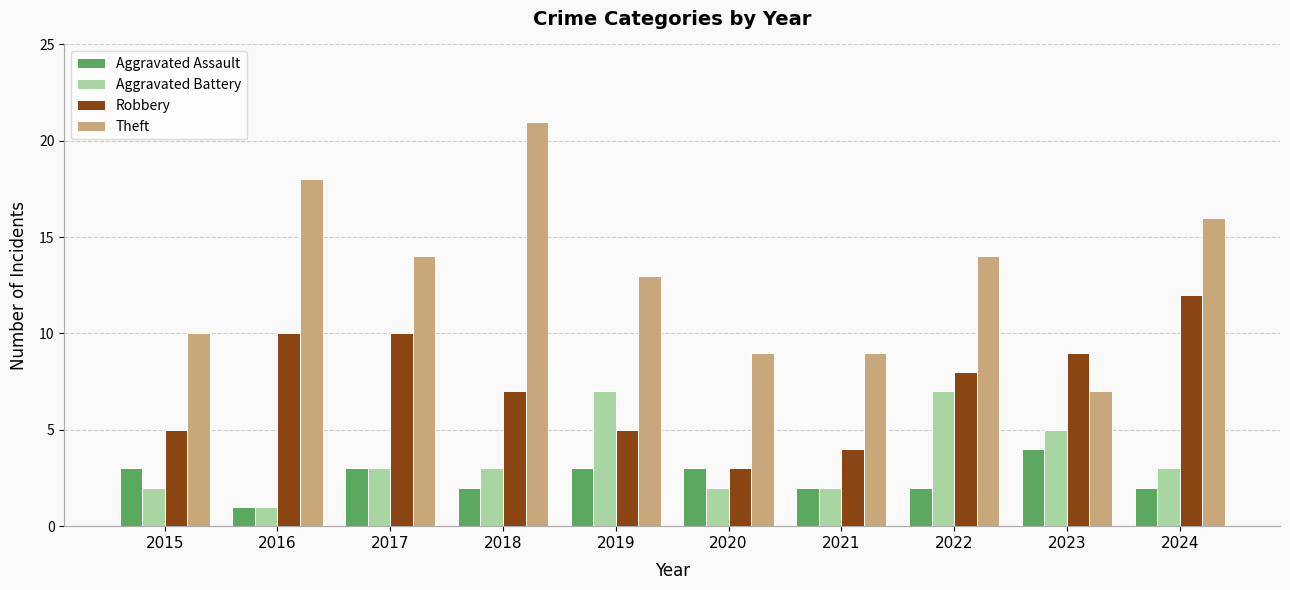

Which series has the largest total across all categories?

Theft